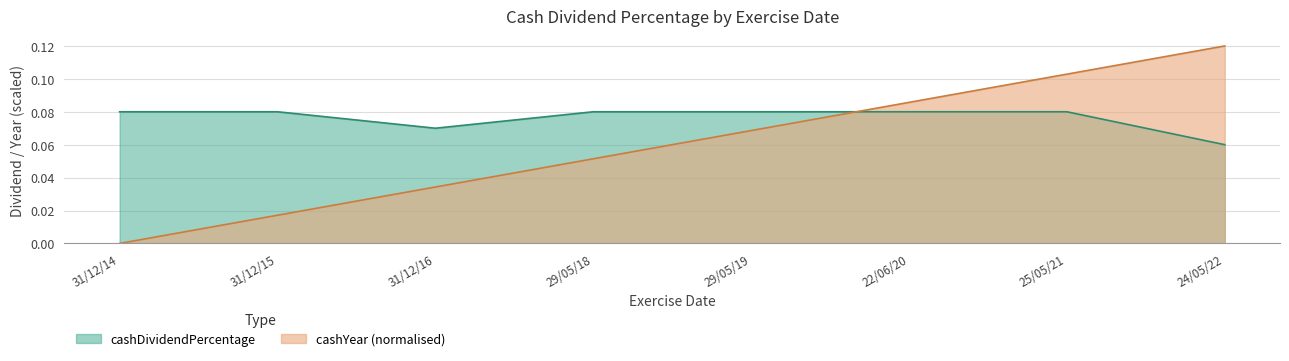

What is the total value across all series at 31/12/16?

0.1